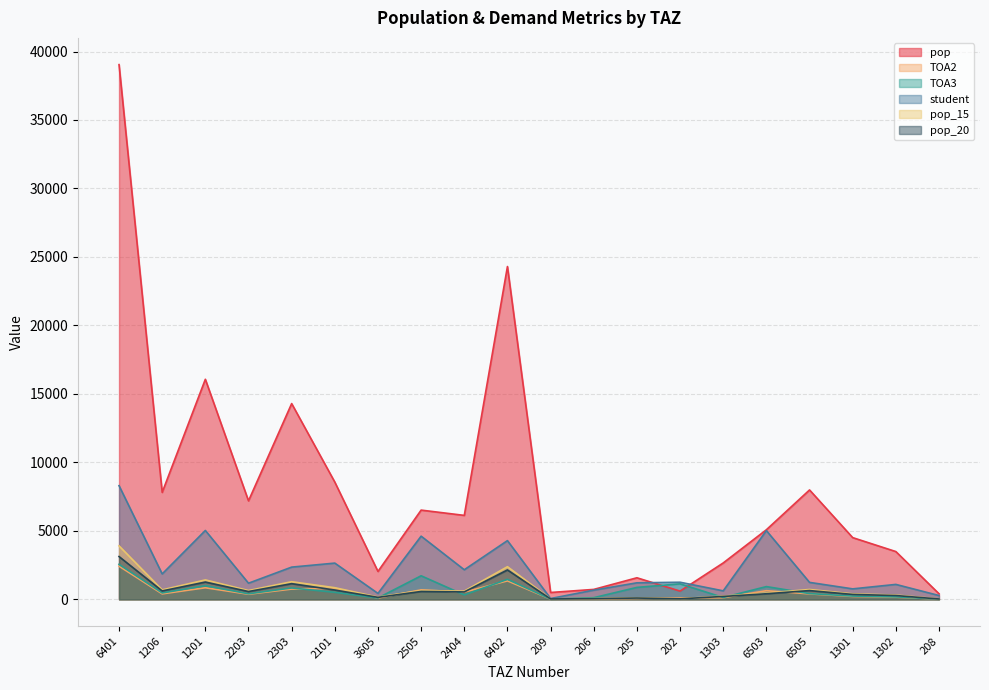

In pop_15, how many points are lower than both neighbors (excluding endpoints)?

6